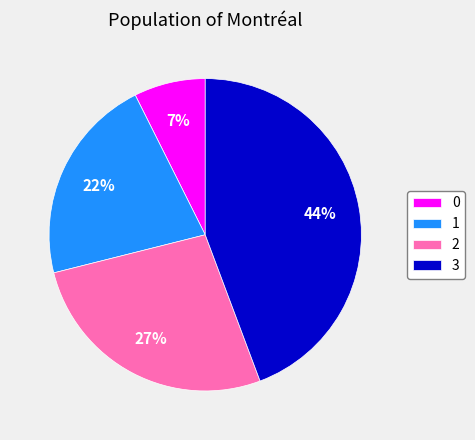

Combined, do 1 and 0 account for over 50%?

No